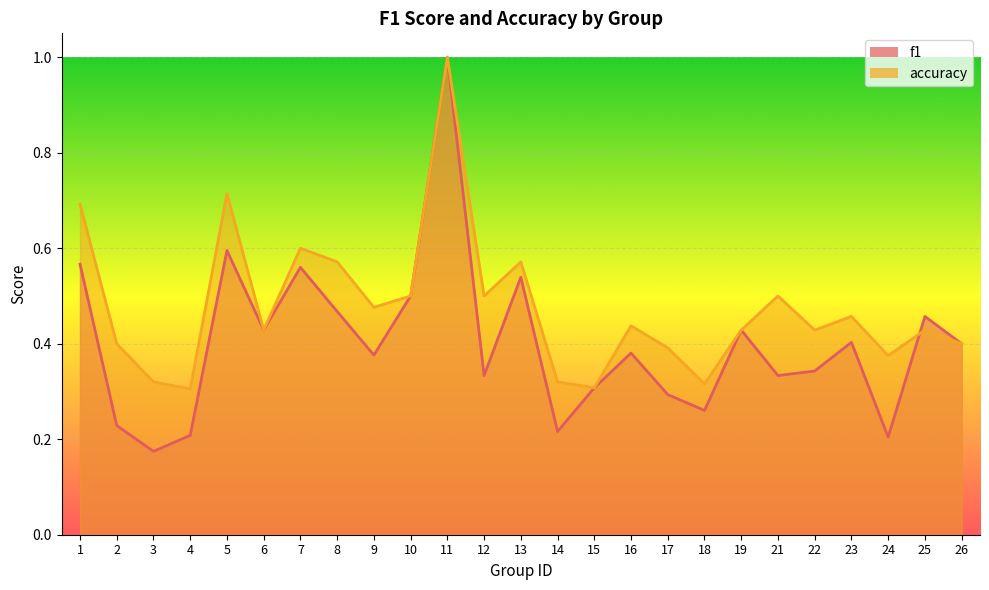

Rank the series at 13 from highest to lowest value.

accuracy, f1